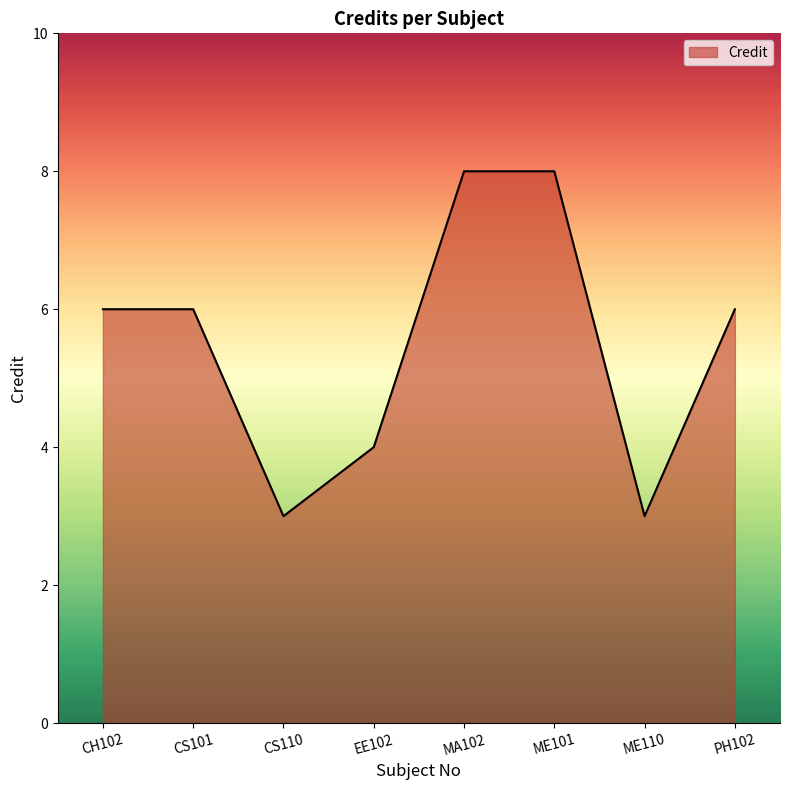

What is the sum of all values?

44